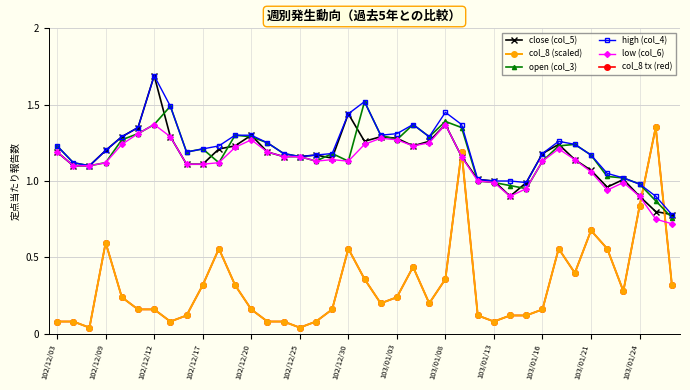

Is this an area chart (filled region under the line)?

No